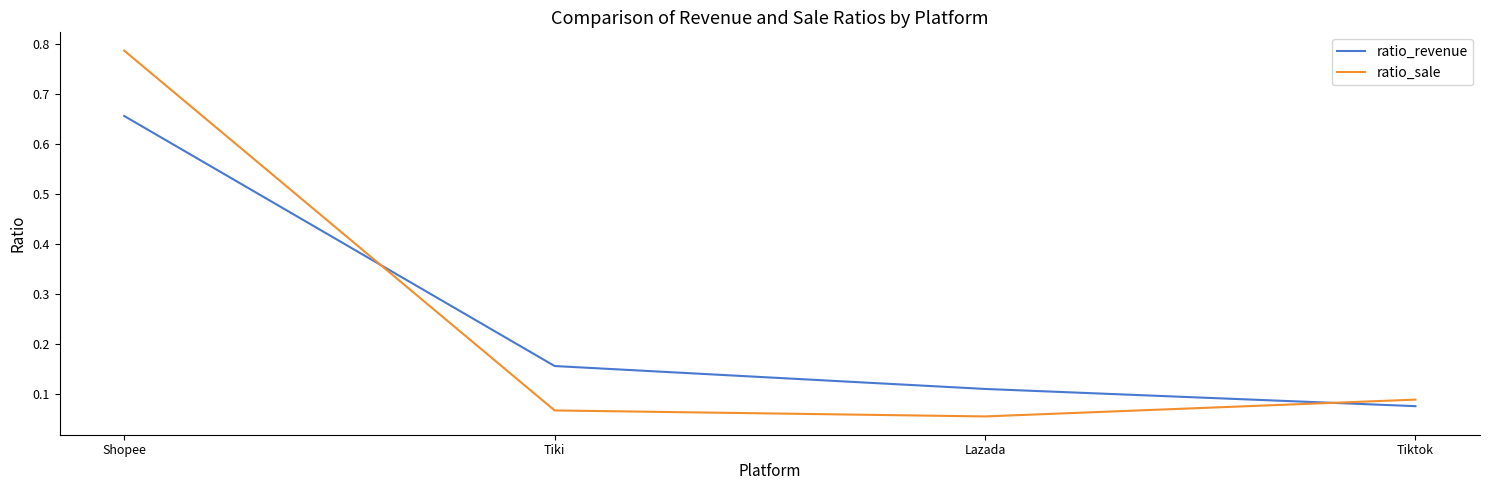

True or false: ratio_sale has more than 0 interior local peaks.

False